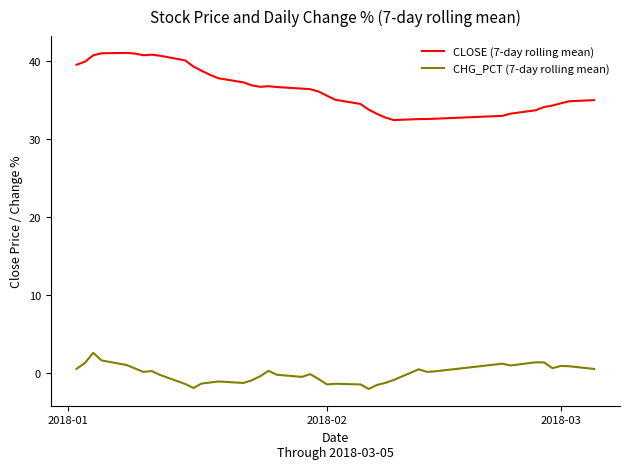

List the series in order of their peak value, lowest first.

CHG_PCT (7-day rolling mean), CLOSE (7-day rolling mean)